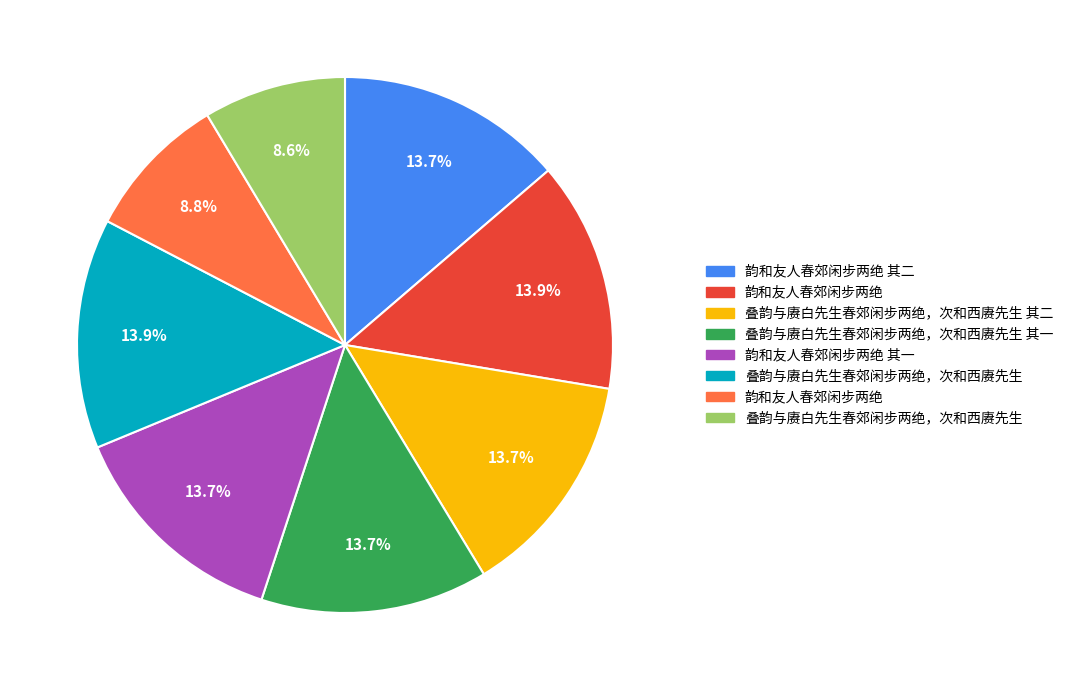

Is there a majority slice in this chart?

No